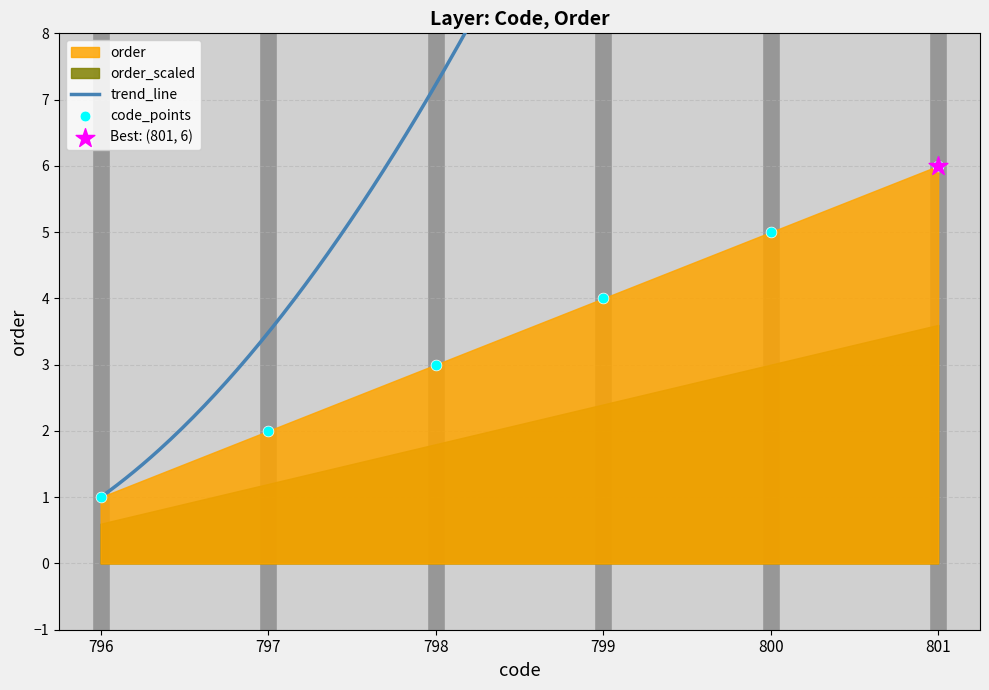

What is the ratio of the value at 801 to the value at 799?

1.5